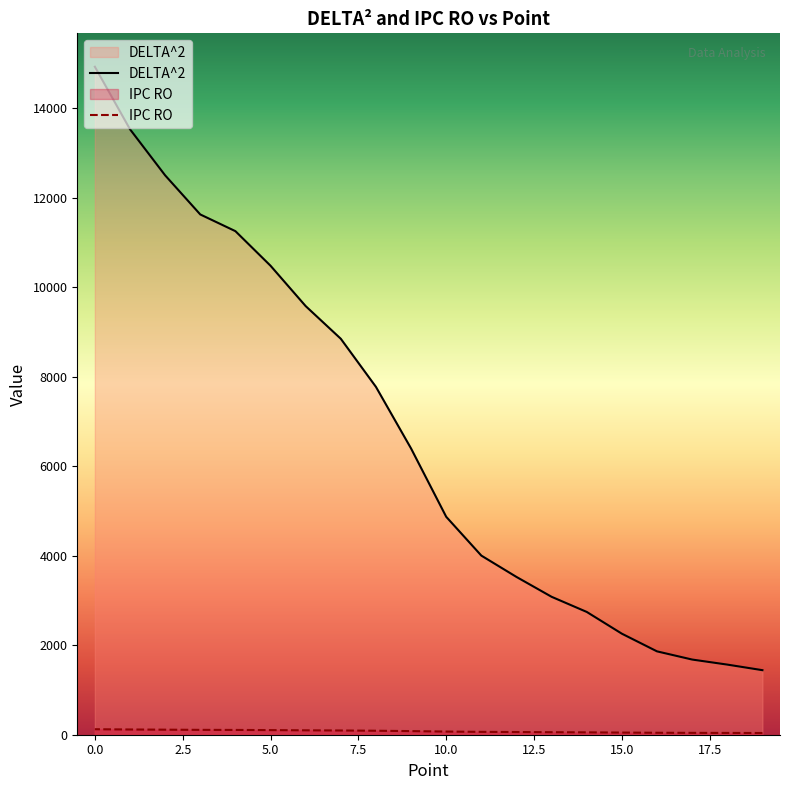

What is the lowest value of the DELTA^2 series?

1442.4